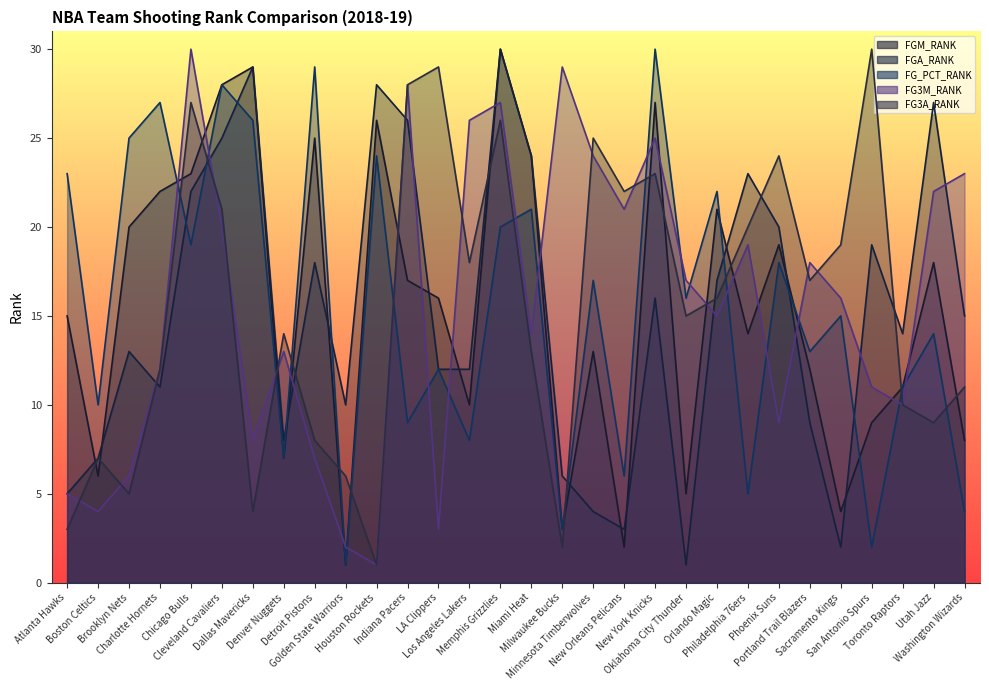

How many distinct data groups are displayed?

5